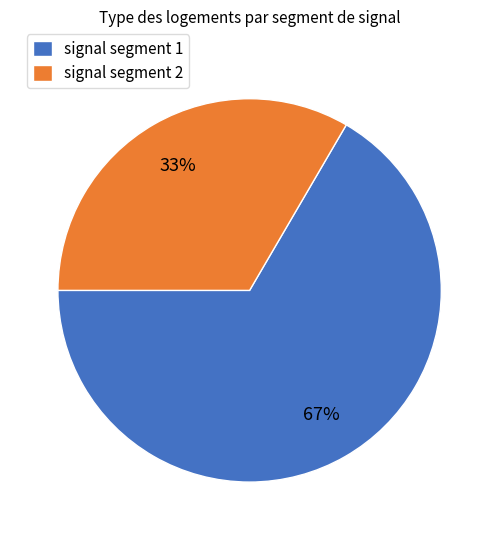

What percentage is the signal segment 1 slice, to the nearest percent?

67%